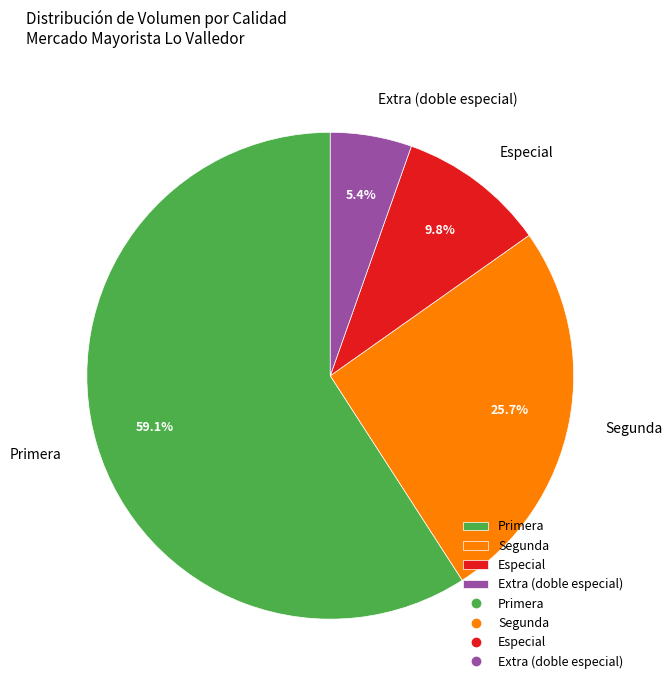

Which category has the biggest portion of the pie?

Primera